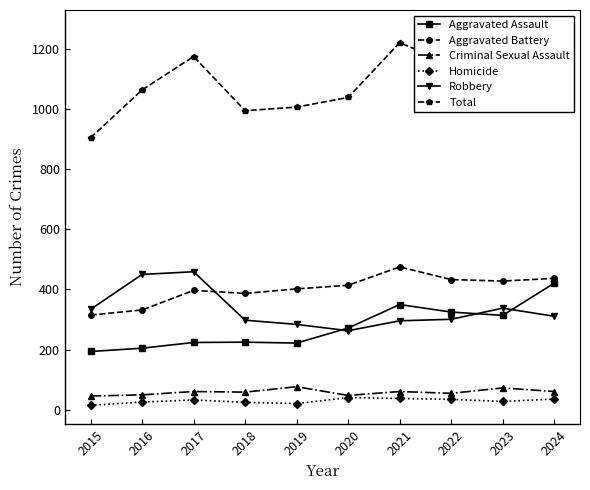

Which has a higher value, 2020 or 2024?

2024